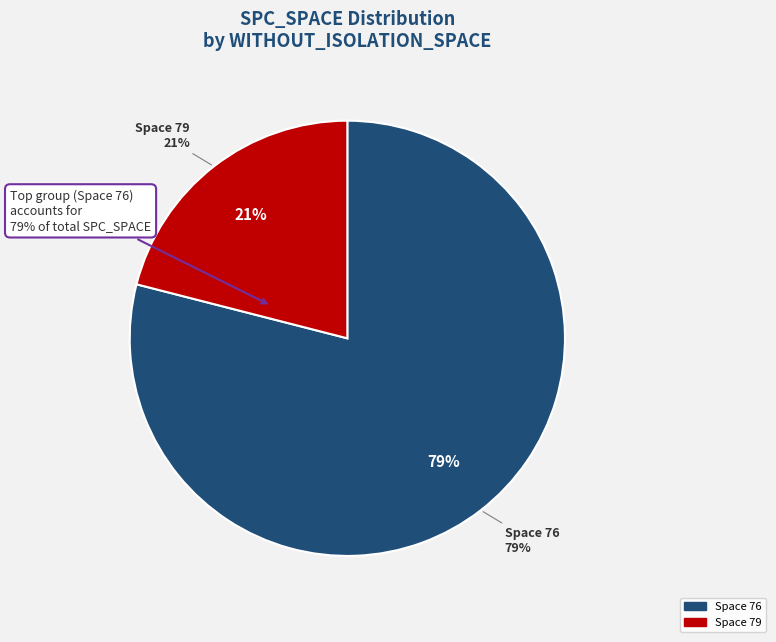

Does 65 account for over 50% of the chart?

No